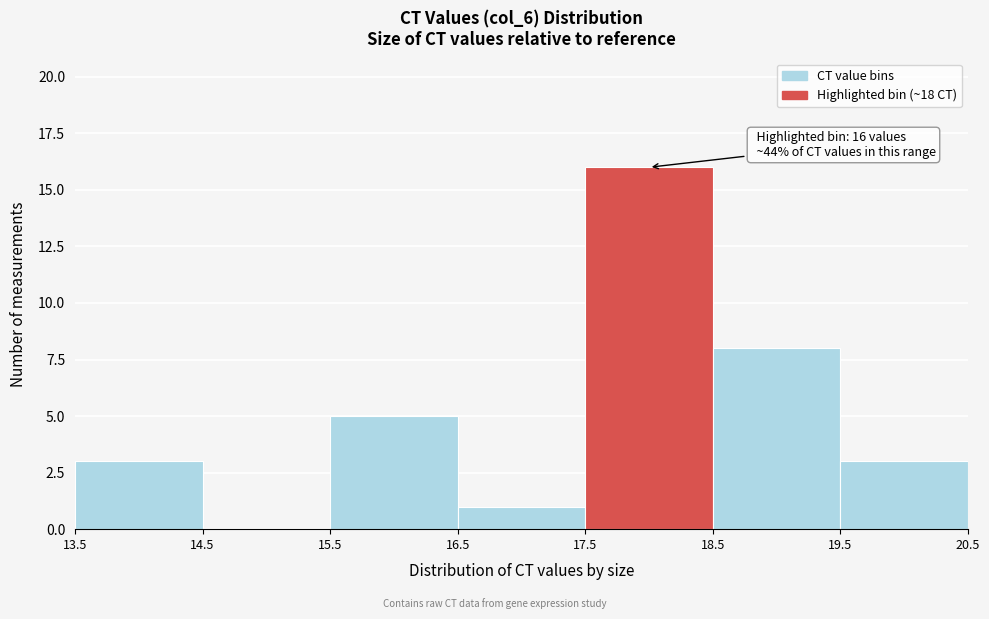

Over which range of the x-axis is the bar tallest?

17.5 to 18.5